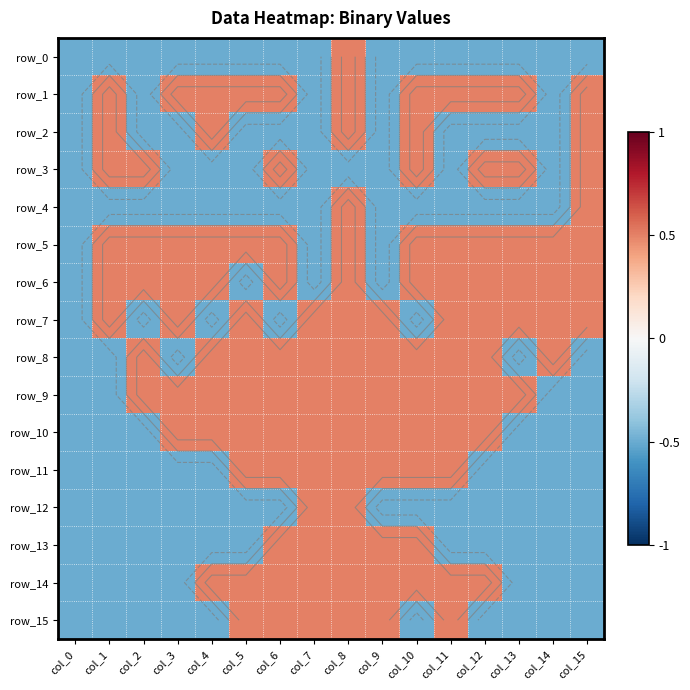

Between col_4 and col_11, which series saw the biggest shift?

row_2